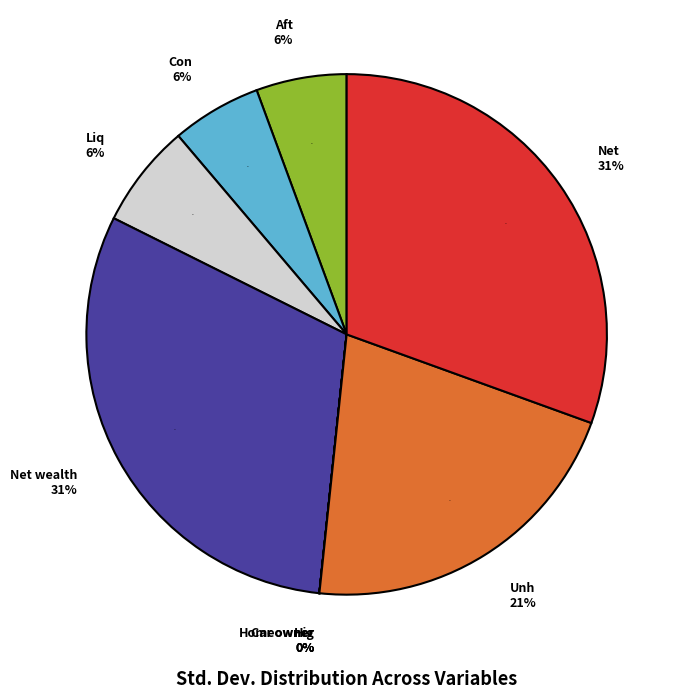

What percentage is the After tax income slice, to the nearest percent?

6%